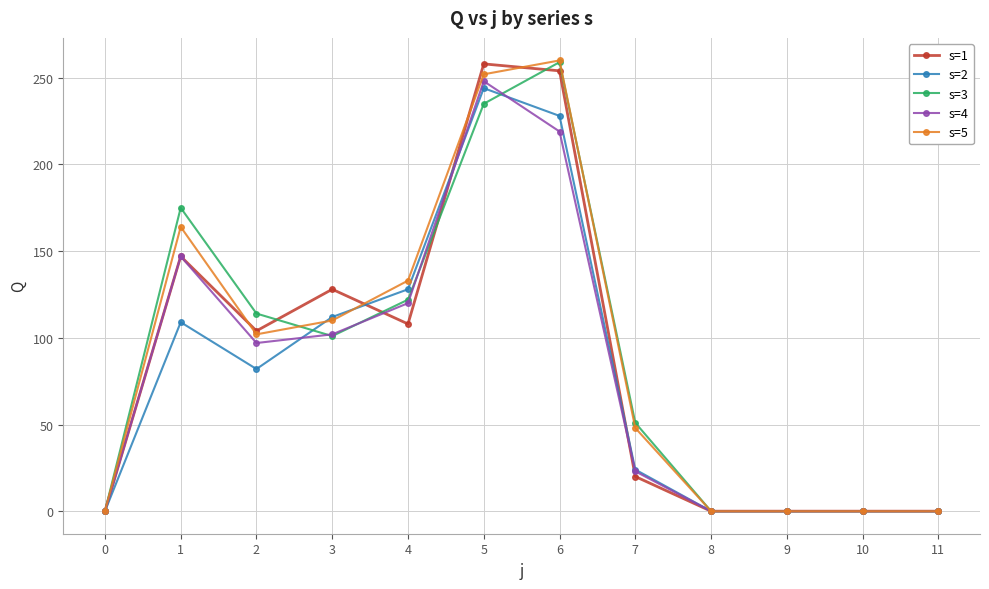

At which category is the sum across all series the highest?

5